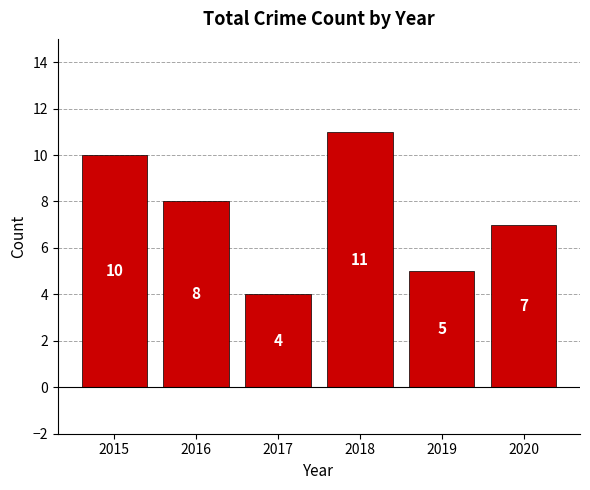

The chart shows a value of 8 at 2016. True or false?

True